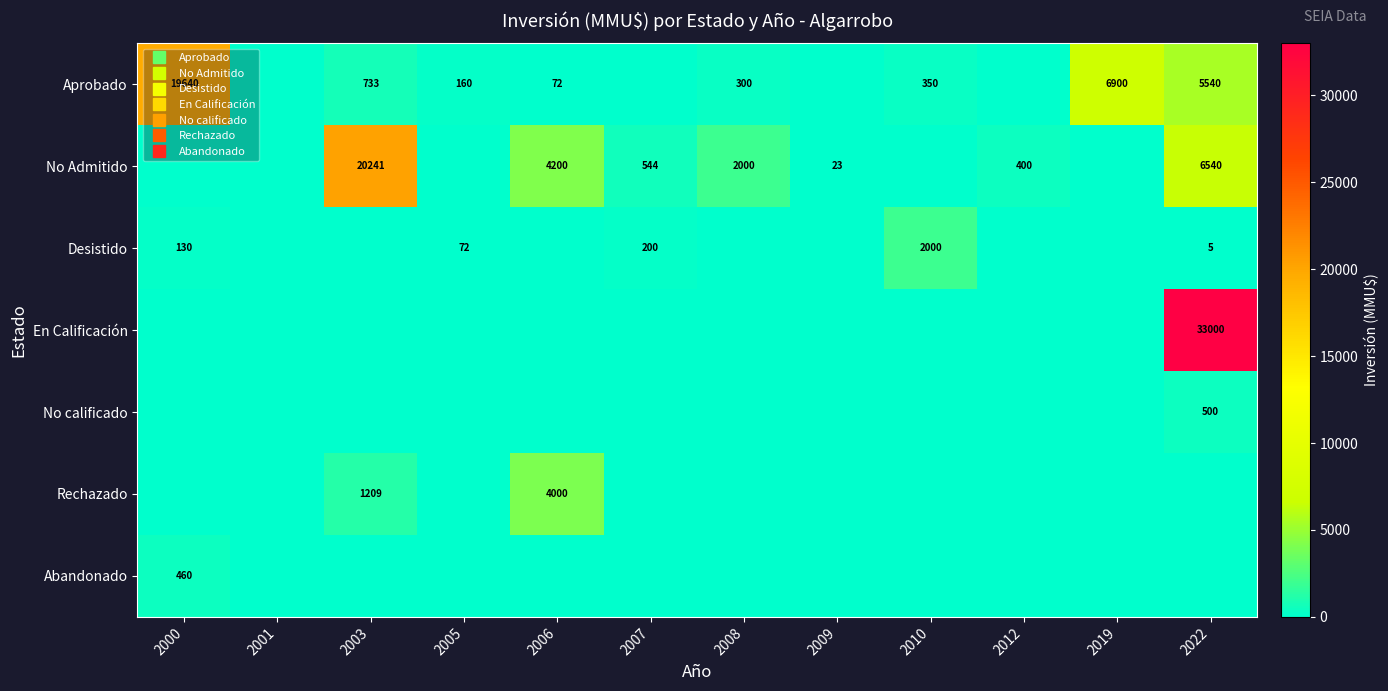

How many distinct data groups are displayed?

7